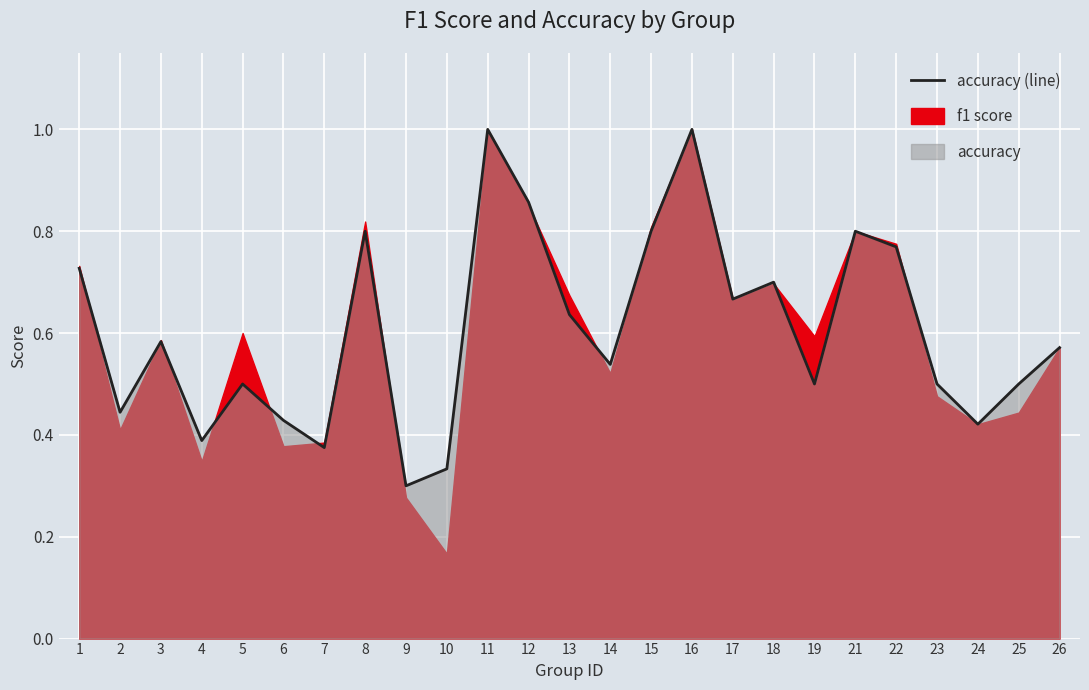

How many interior local peaks (higher than both neighbors) does the data have?

7